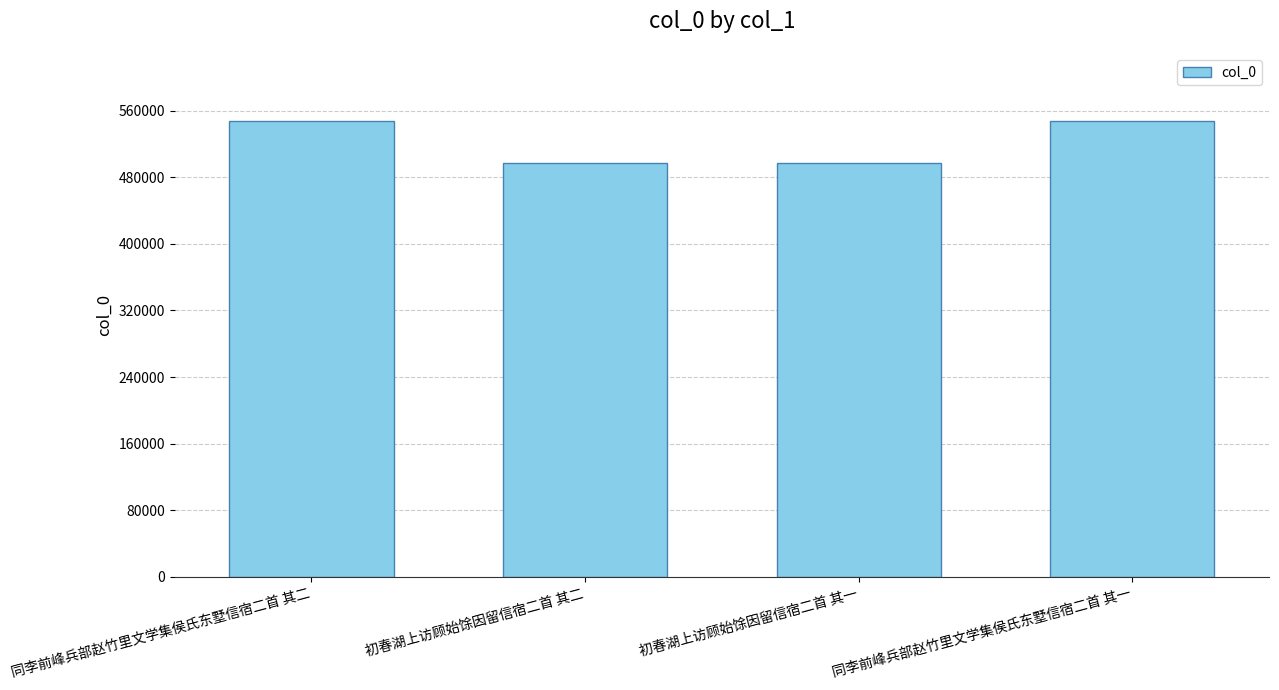

What is the average value?

522177